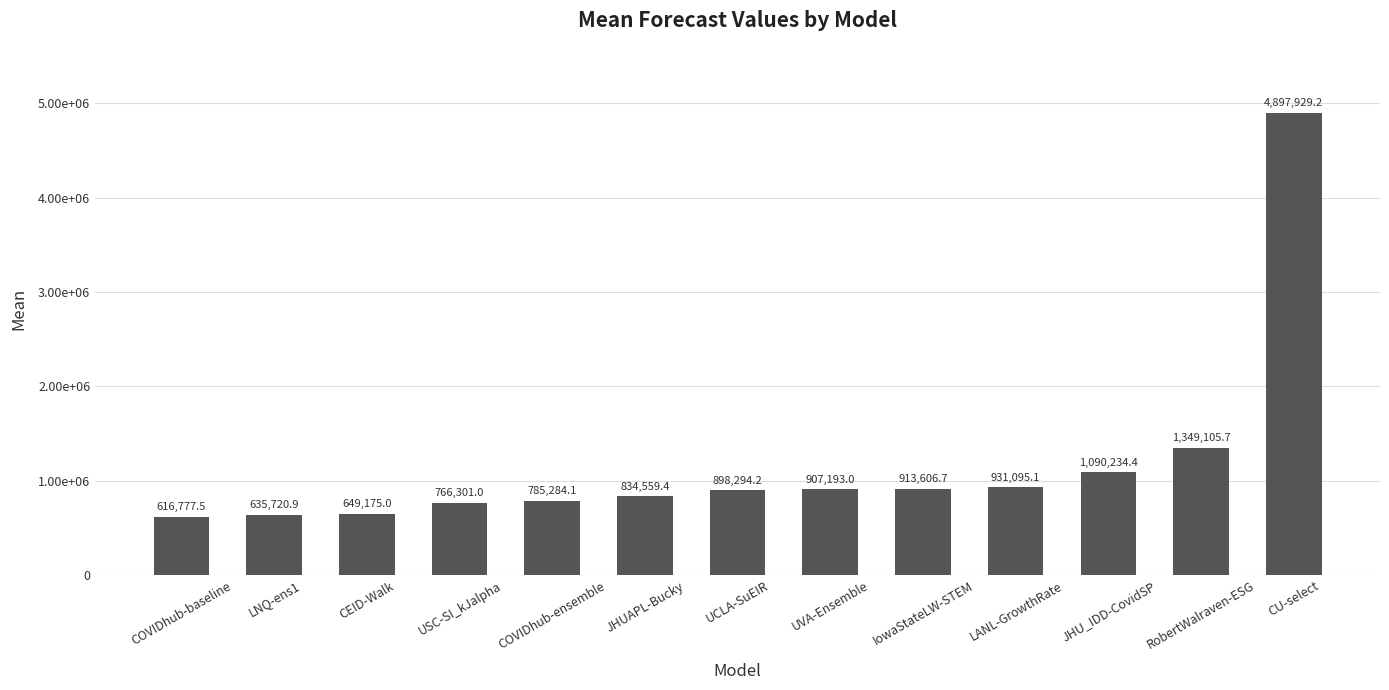

How many data points are above 898294?

7